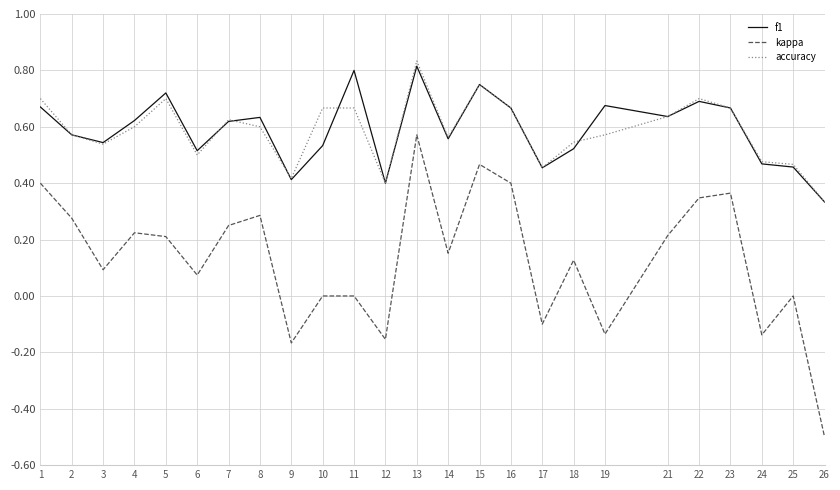

At which label does f1 reach its minimum?

26